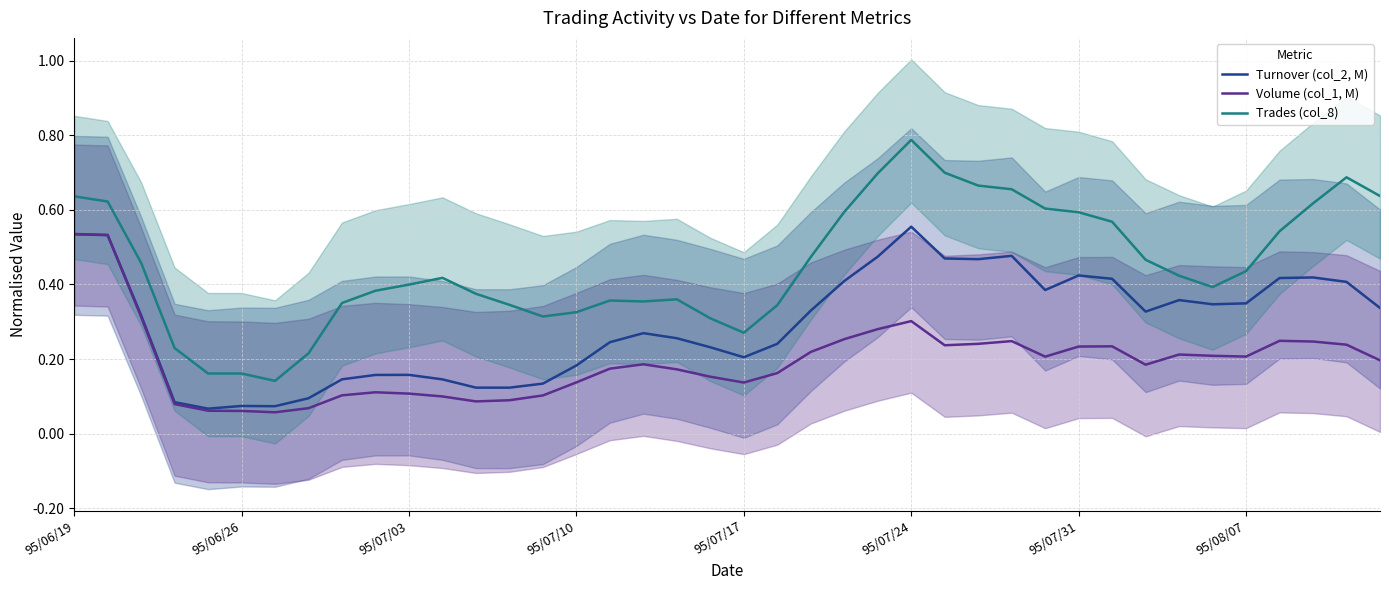

What is the difference between the maximum and minimum values in the Trades (col_8) series?

0.6